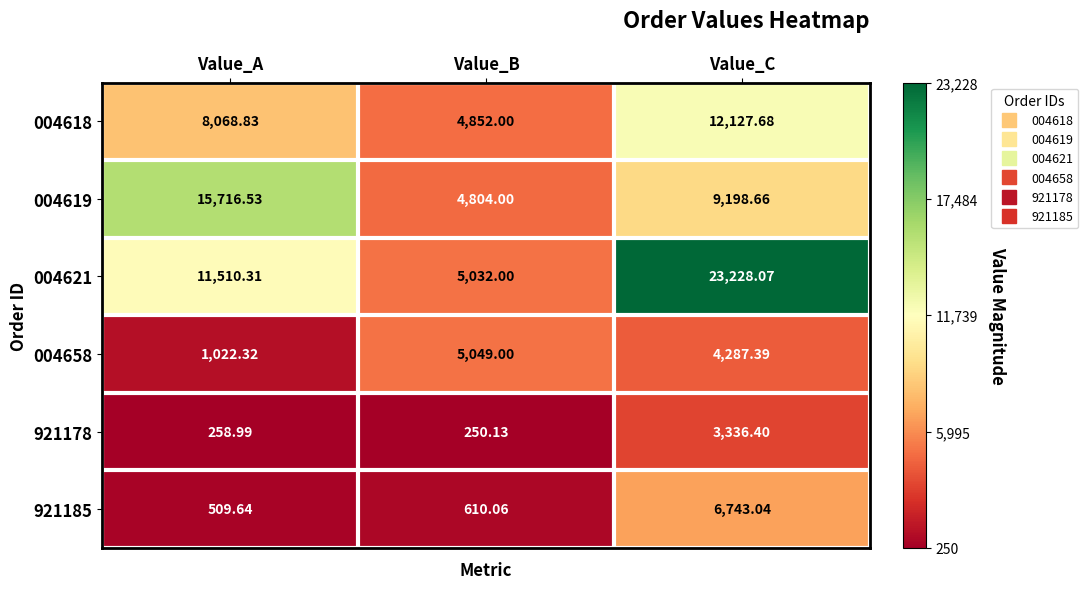

How many values in the 004658 series exceed 4287?

2